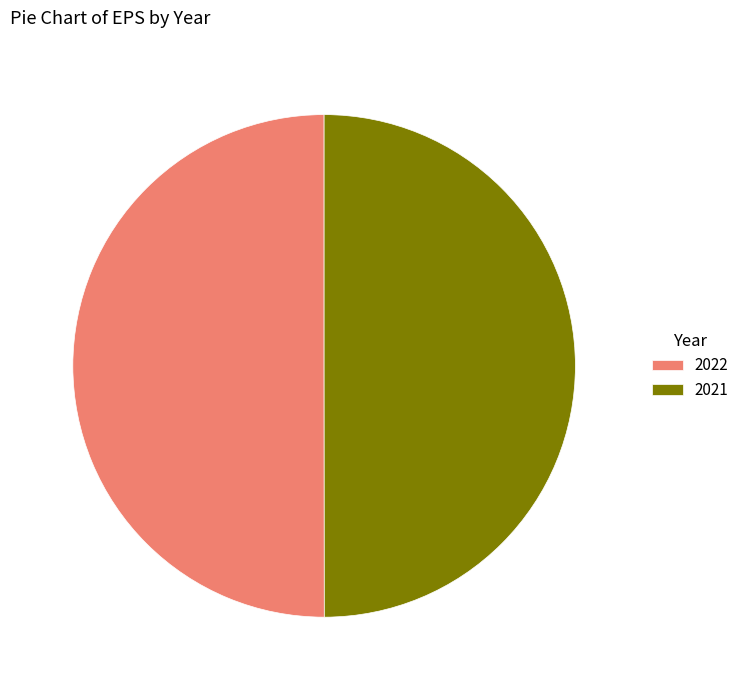

Do 2021 and 2022 together represent more than half of the pie?

Yes